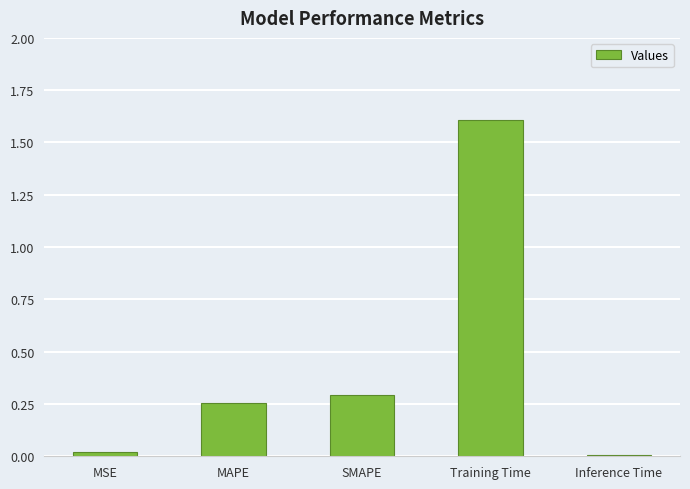

What is the sum of all values?

2.2